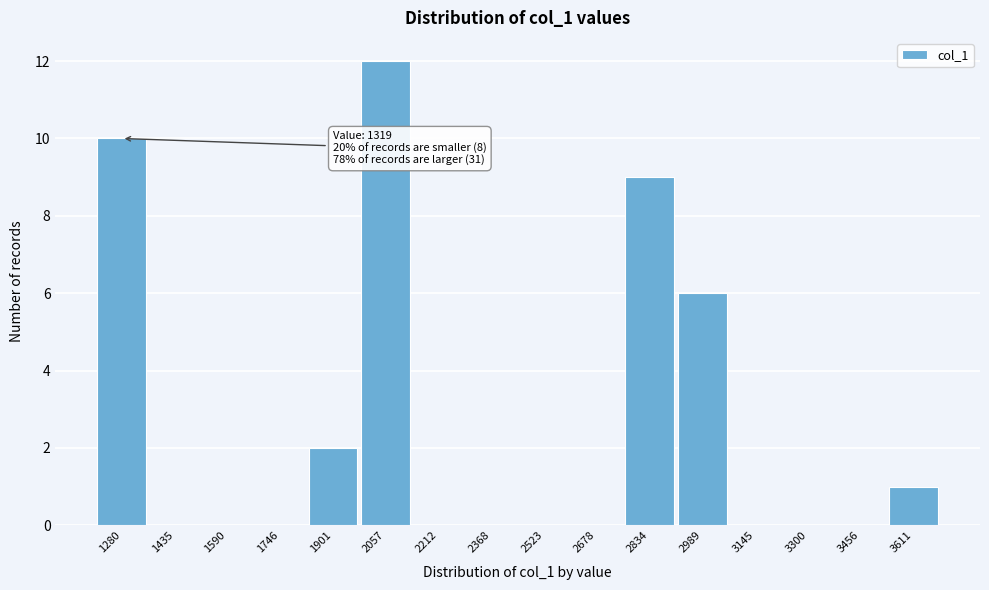

Reading left to right, extract all data points from this chart.

1280=10	1435=0	1590=0	1746=0	1901=2	2057=12	2212=0	2368=0	2523=0	2678=0	2834=9	2989=6	3145=0	3300=0	3456=0	3611=1